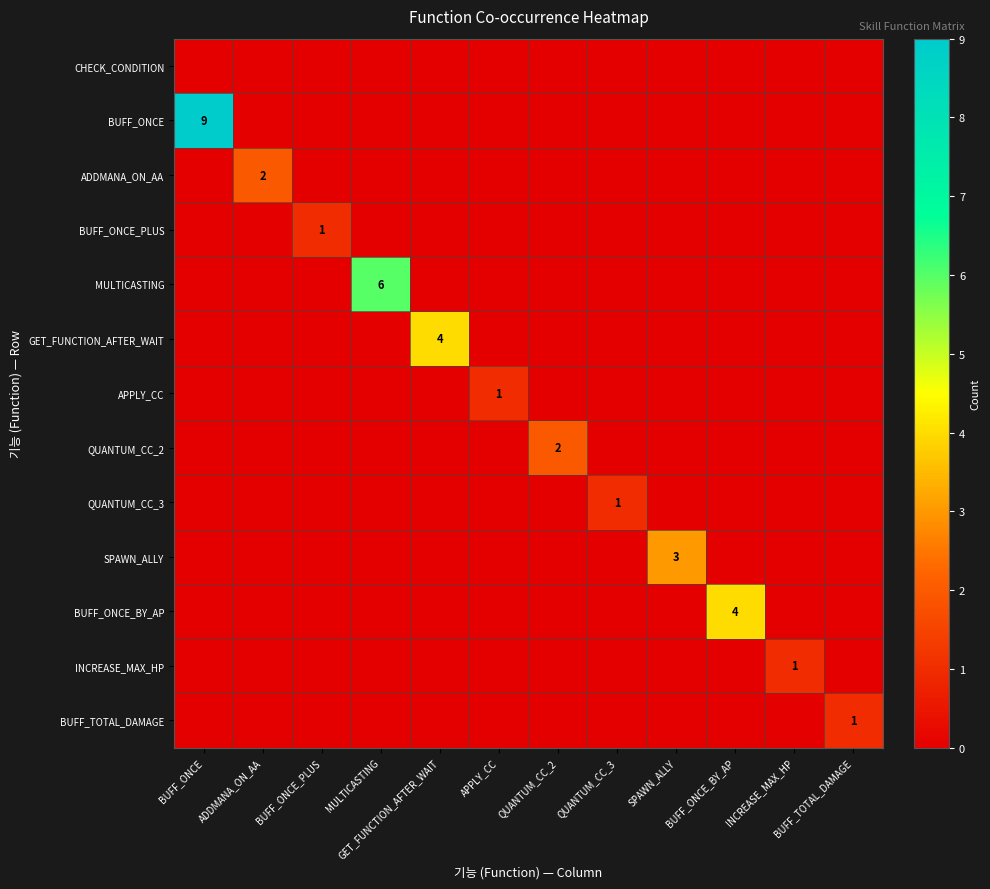

At which category does the chart reach its peak across all series?

BUFF_ONCE